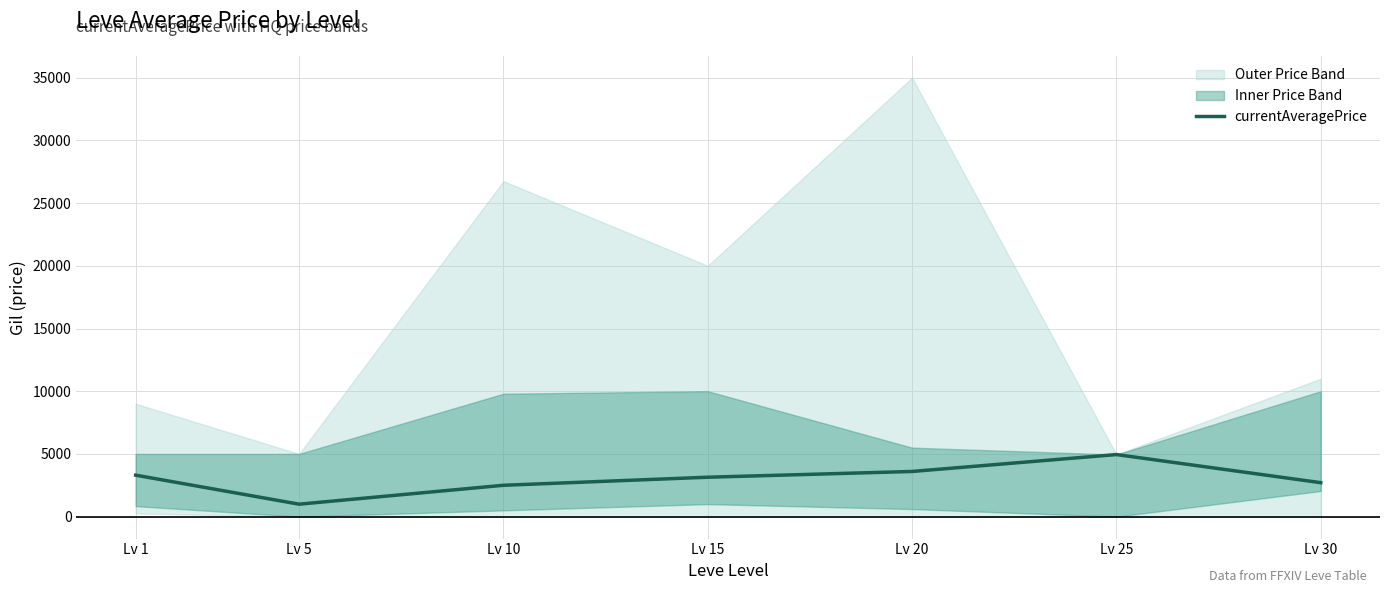

At which label is the value closest to 2971?

Lv 15